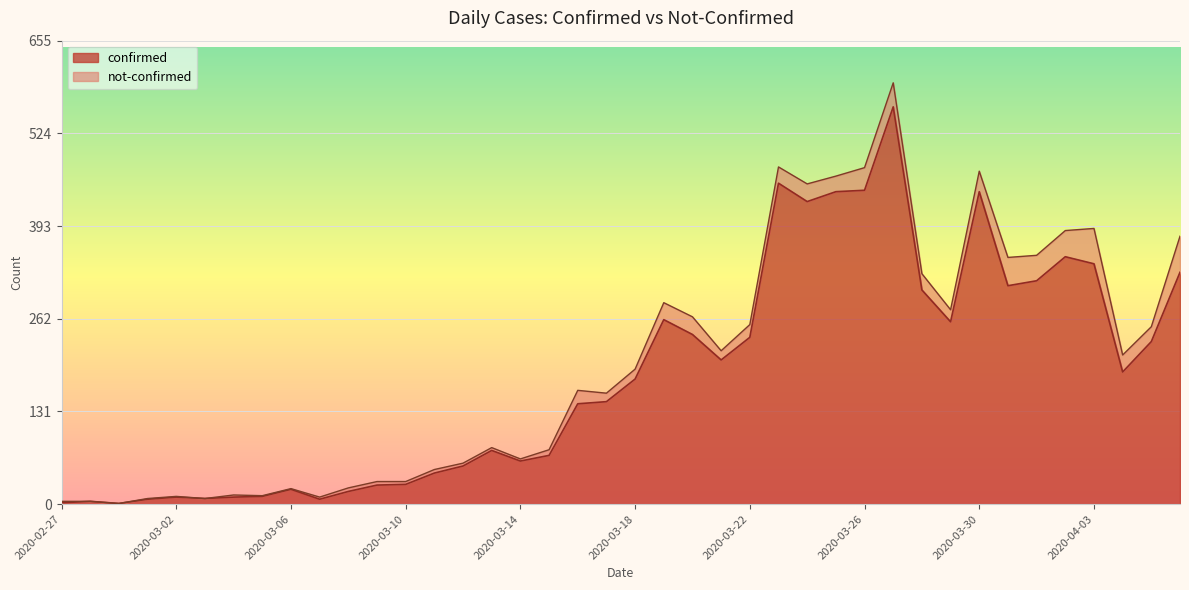

The chart shows a value of 69 at 2020-03-15. True or false?

True